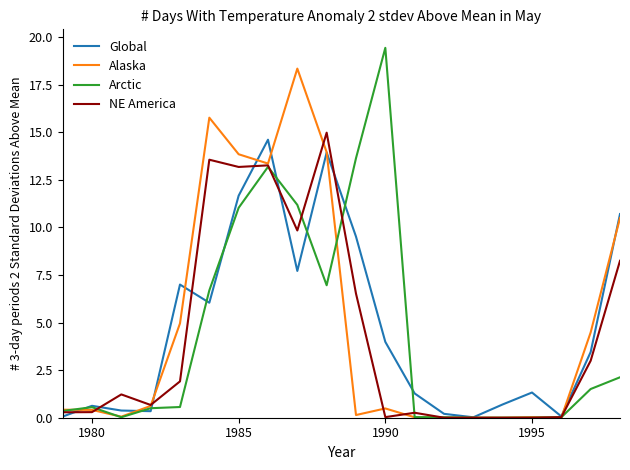

What is the maximum value for NE America?

15.0